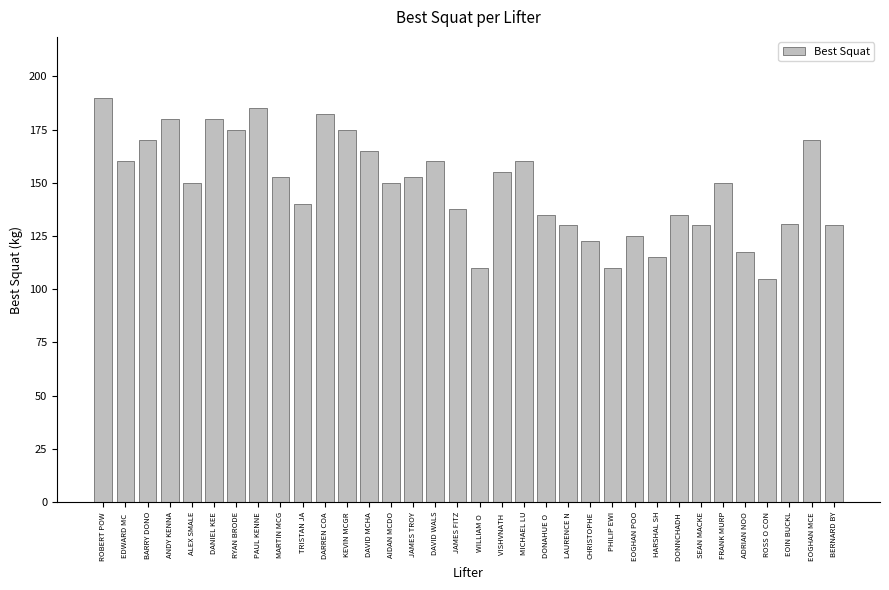

What is the change in value from BARRY DONO to DANIEL KEE?

+10.0